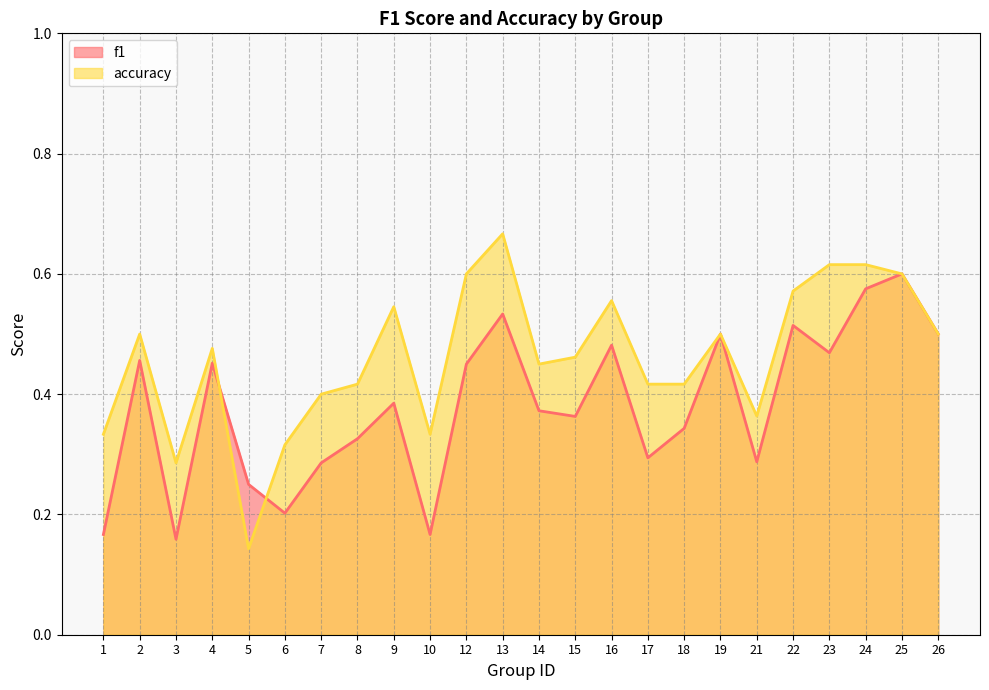

Which category has the highest value across all series?

13